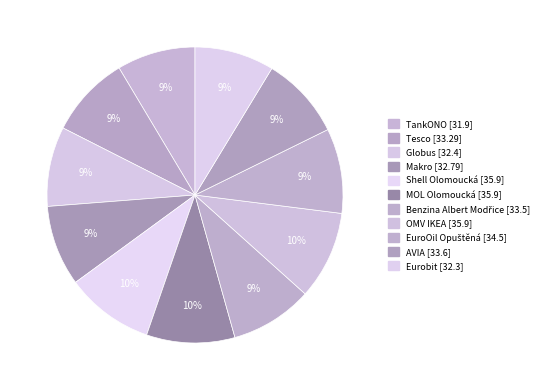

What percentage is NOT represented by Globus?

91.3%